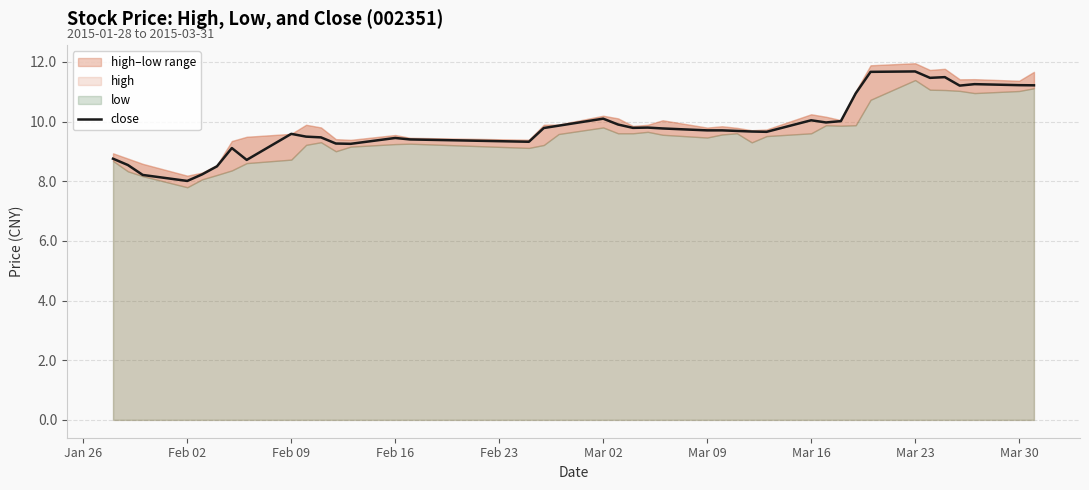

What is the highest value of the close series?

11.7